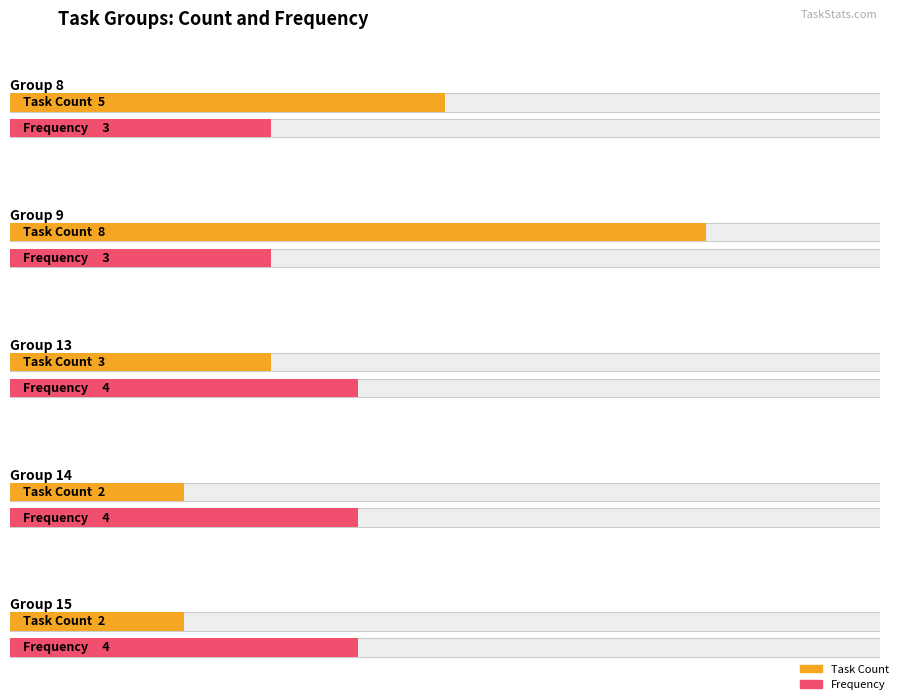

What is the difference between the highest and lowest values at frequency?

1